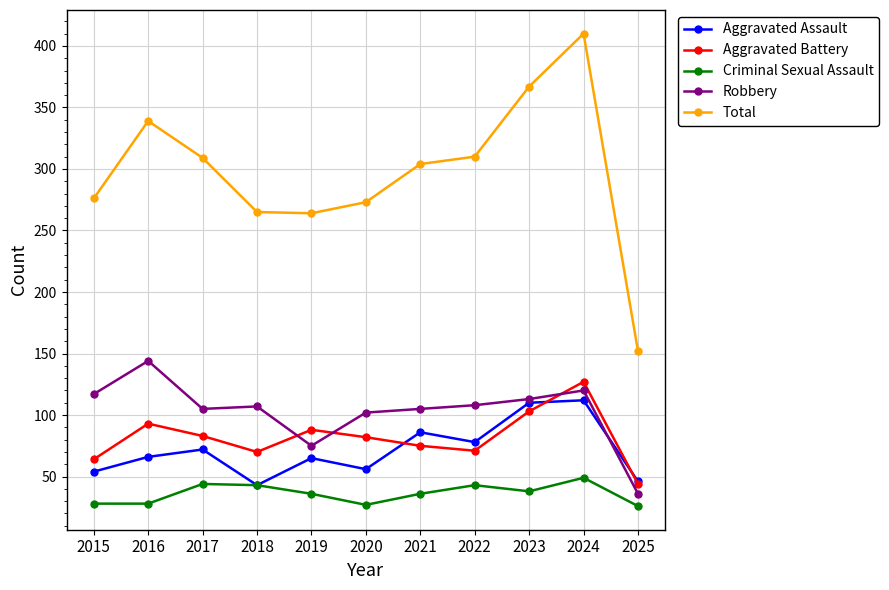

Which series has the widest spread of values?

Total